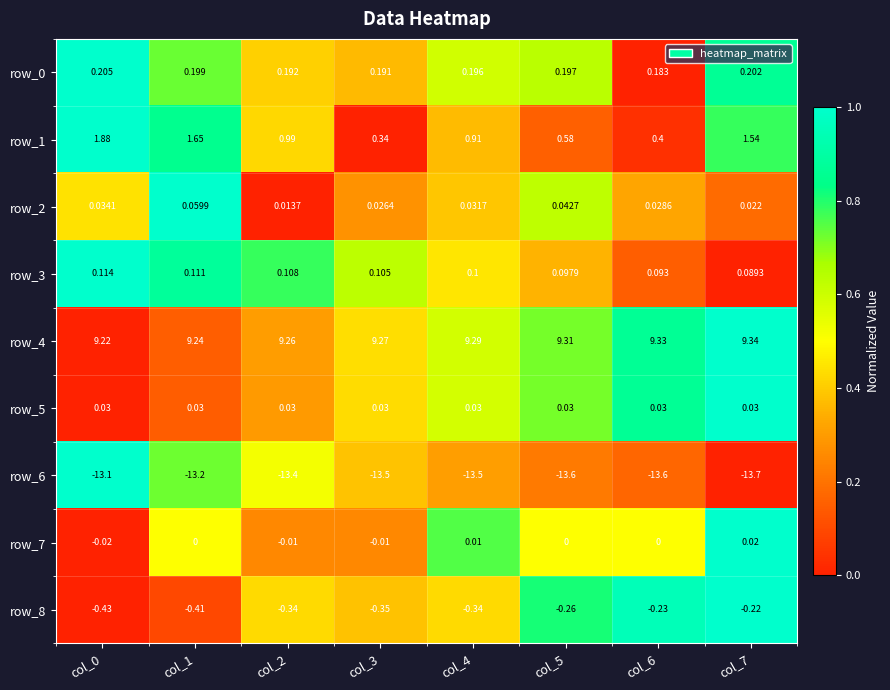

Is the value of row_0 at col_5 greater than the value of row_2 at col_5?

Yes